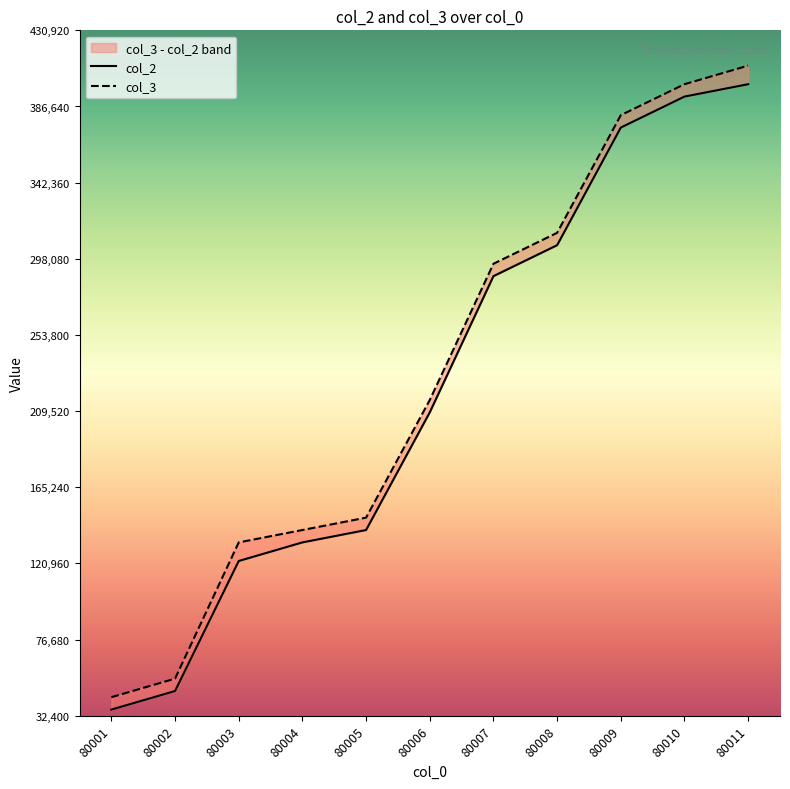

At which category does the chart reach its minimum across all series?

80001